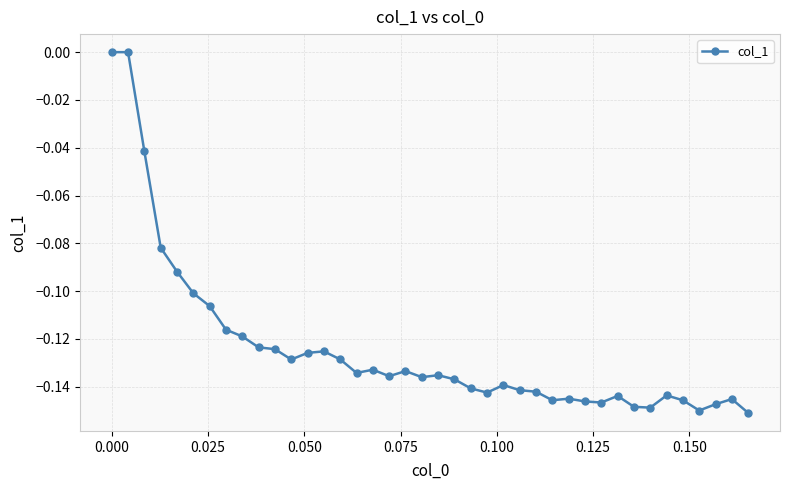

What is the sum of all values?

-5.0